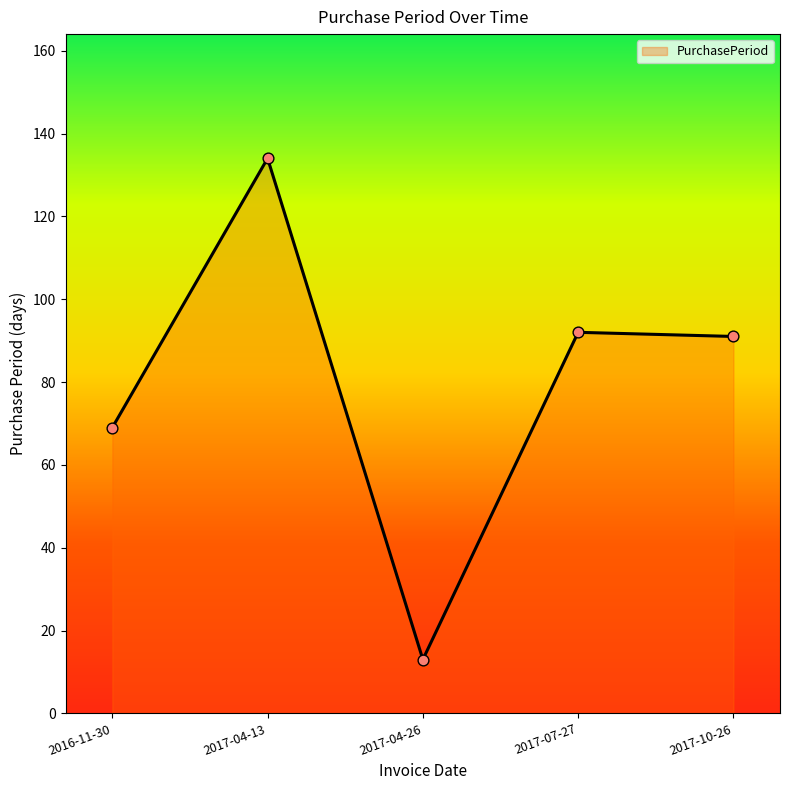

What is the change in value from 2016-11-30 to 2017-07-27?

+23